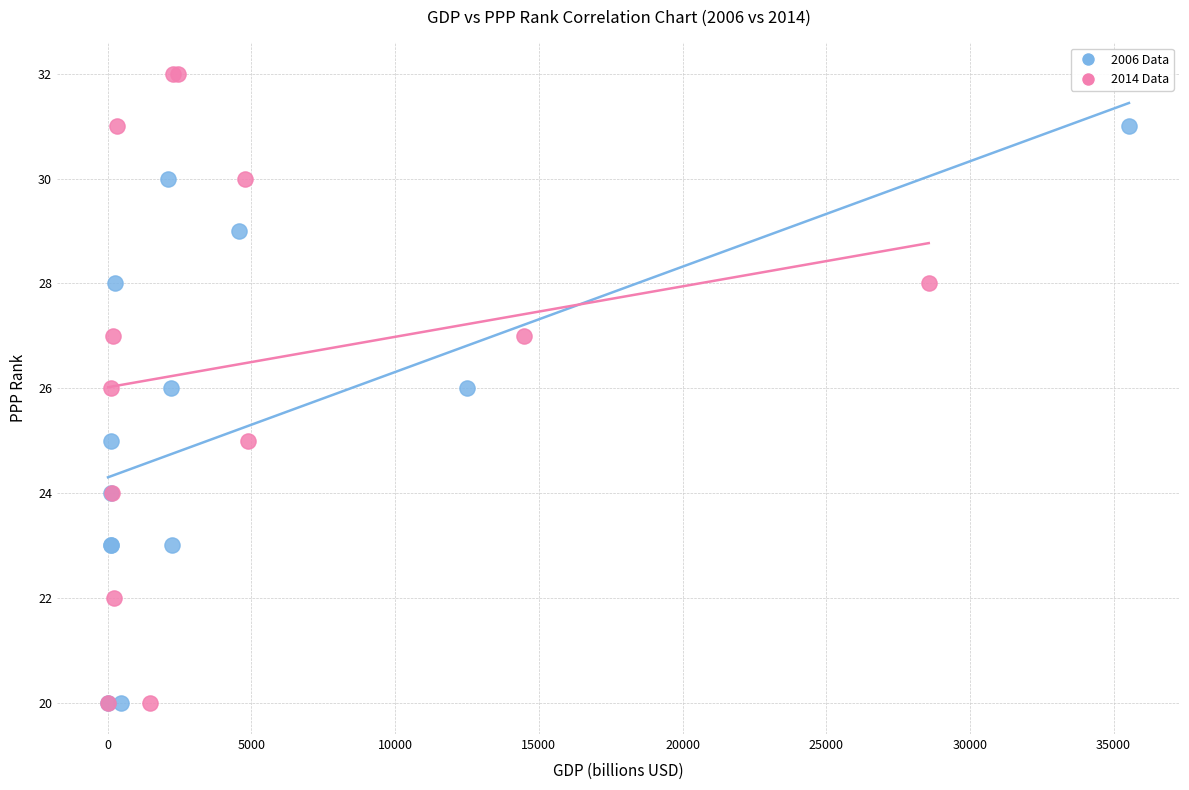

Which series reaches the maximum Y coordinate?

2014 Data